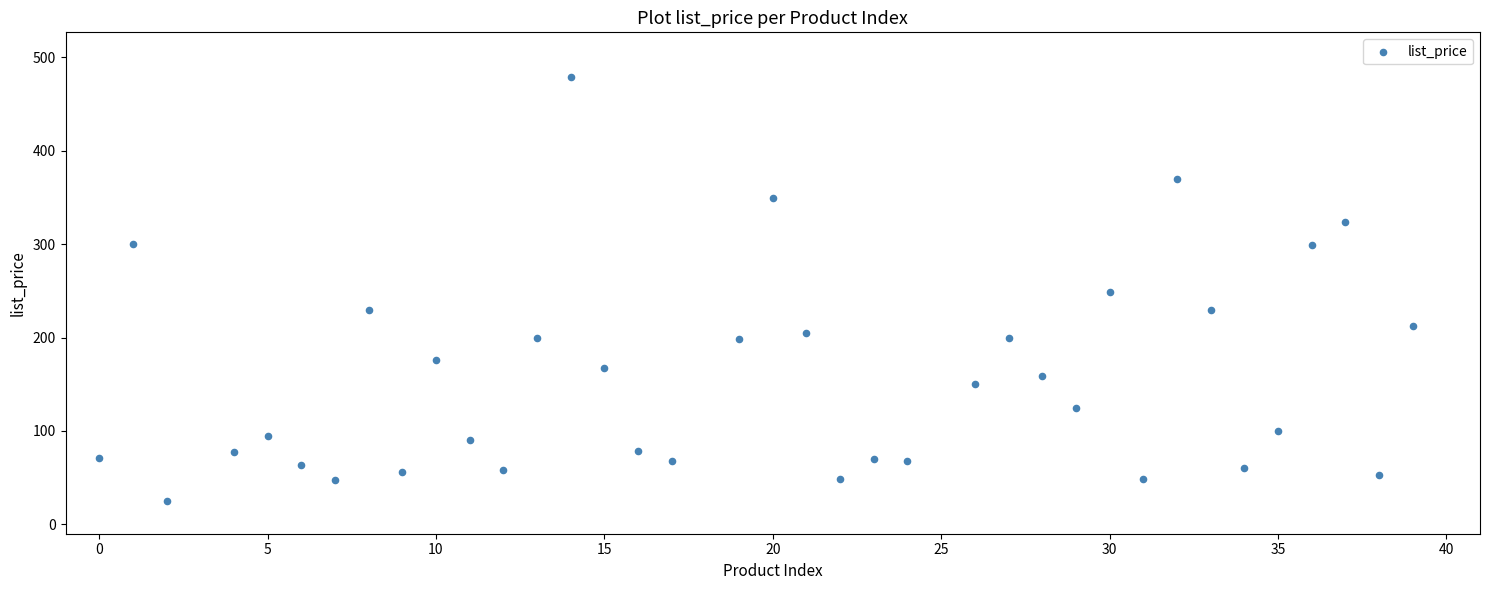

What is the range of Y values (max minus min)?

454.0